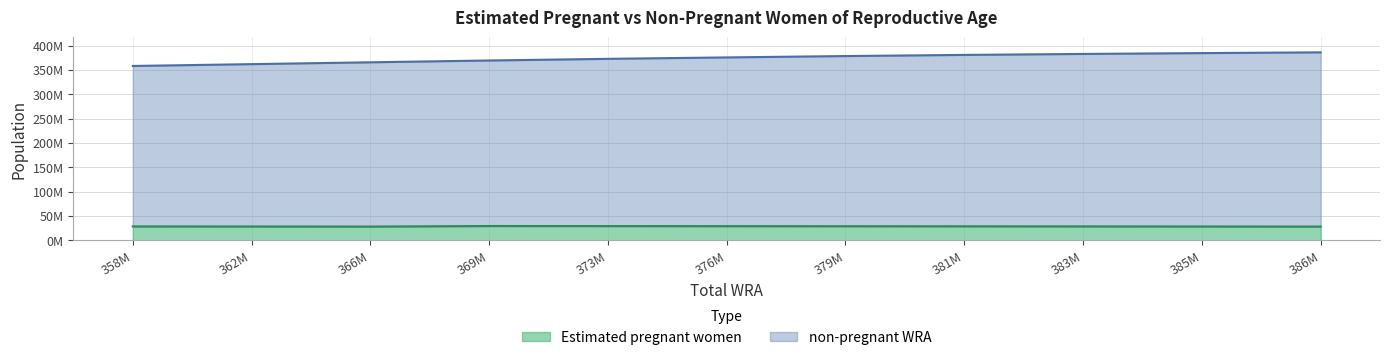

What is the sum of all Estimated pregnant women values?

313432999.8